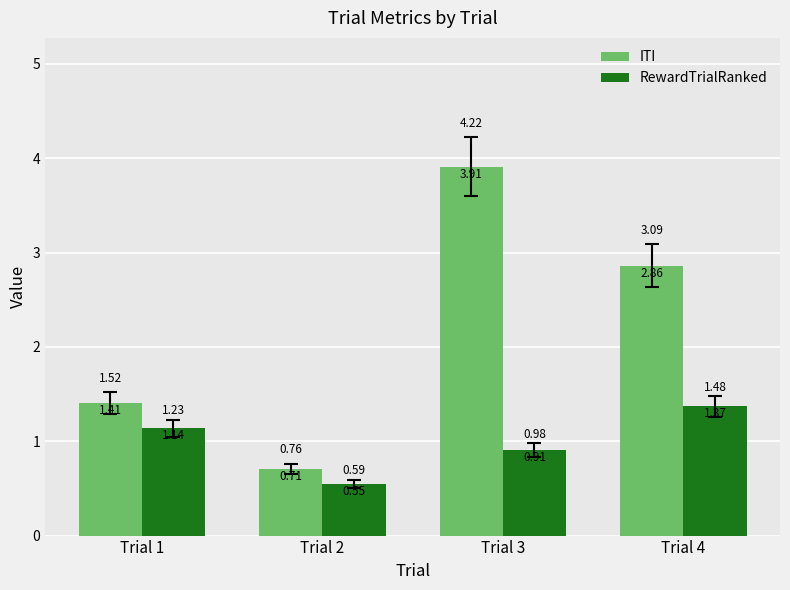

Is the value of ITI at Trial 1 greater than the value of RewardTrialRanked at Trial 2?

Yes